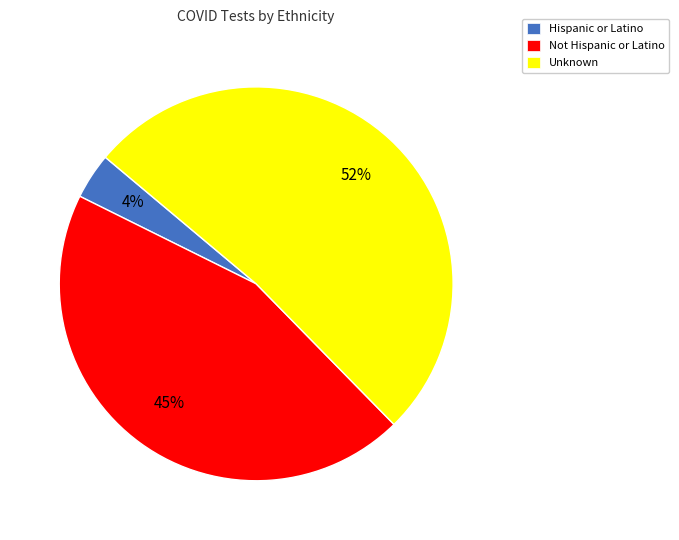

Between Unknown and Hispanic or Latino, which is larger?

Unknown